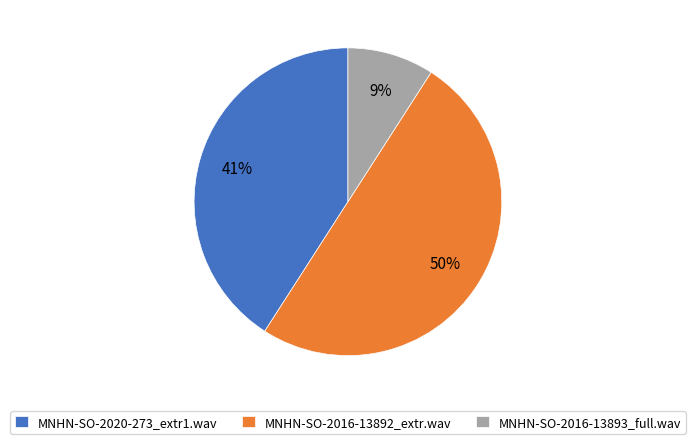

True or false: MNHN-SO-2020-273_extr1.wav accounts for 30% of the total.

False